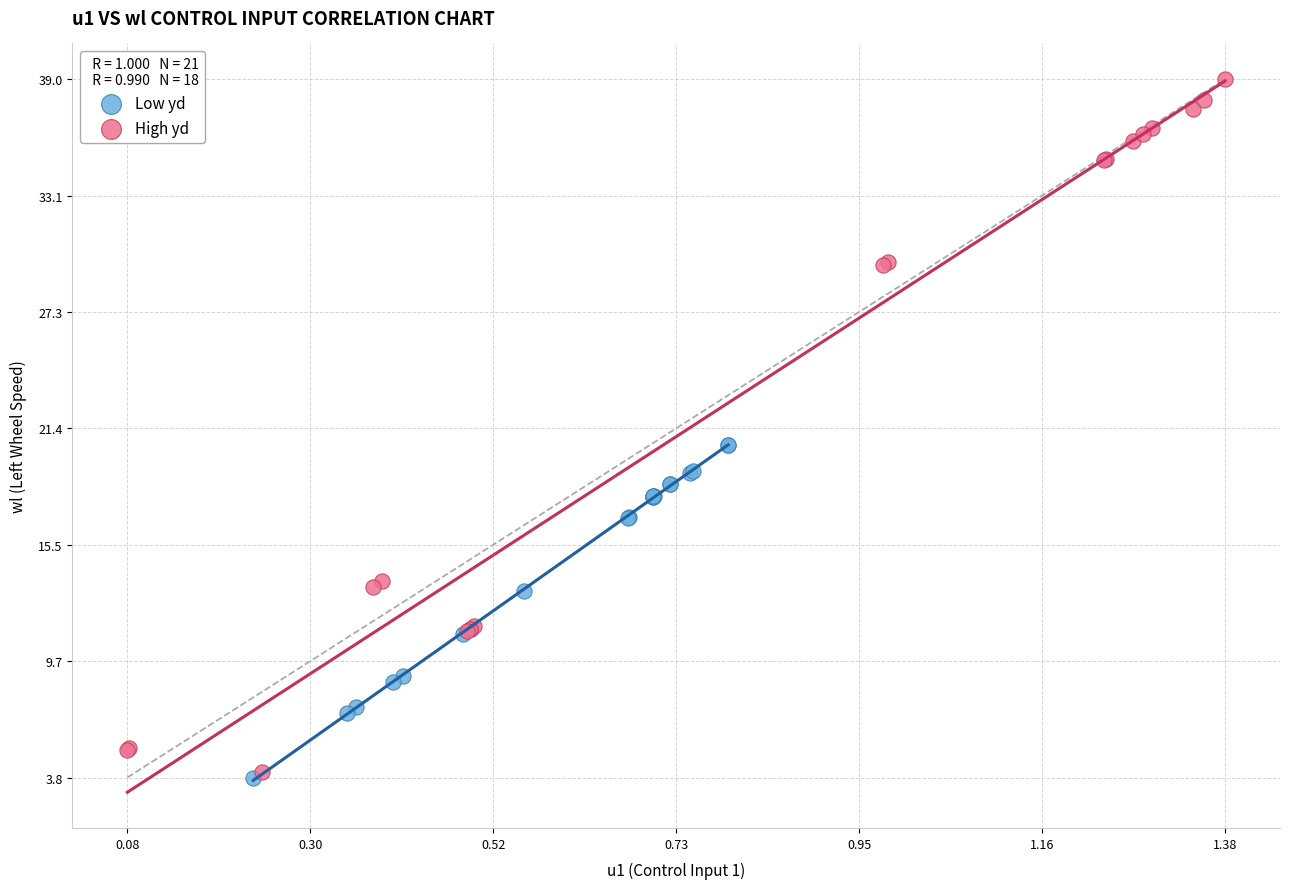

Which series contains the highest Y value?

High yd